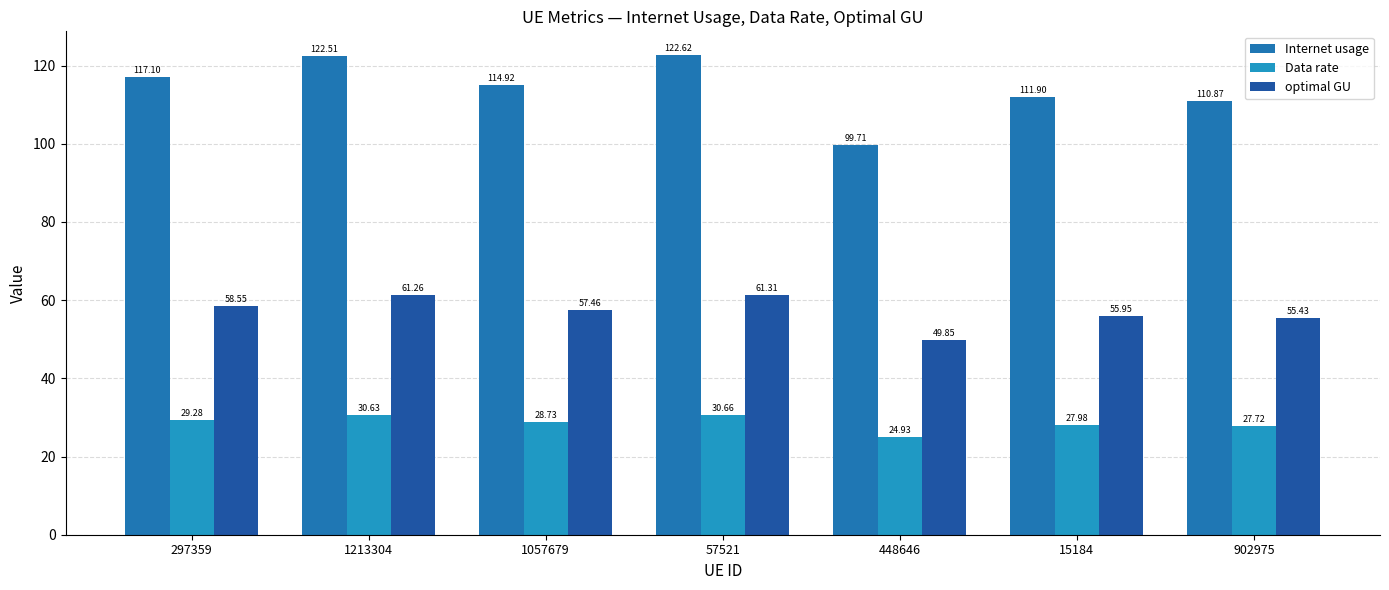

At which label is Data rate closest to 27?

902975